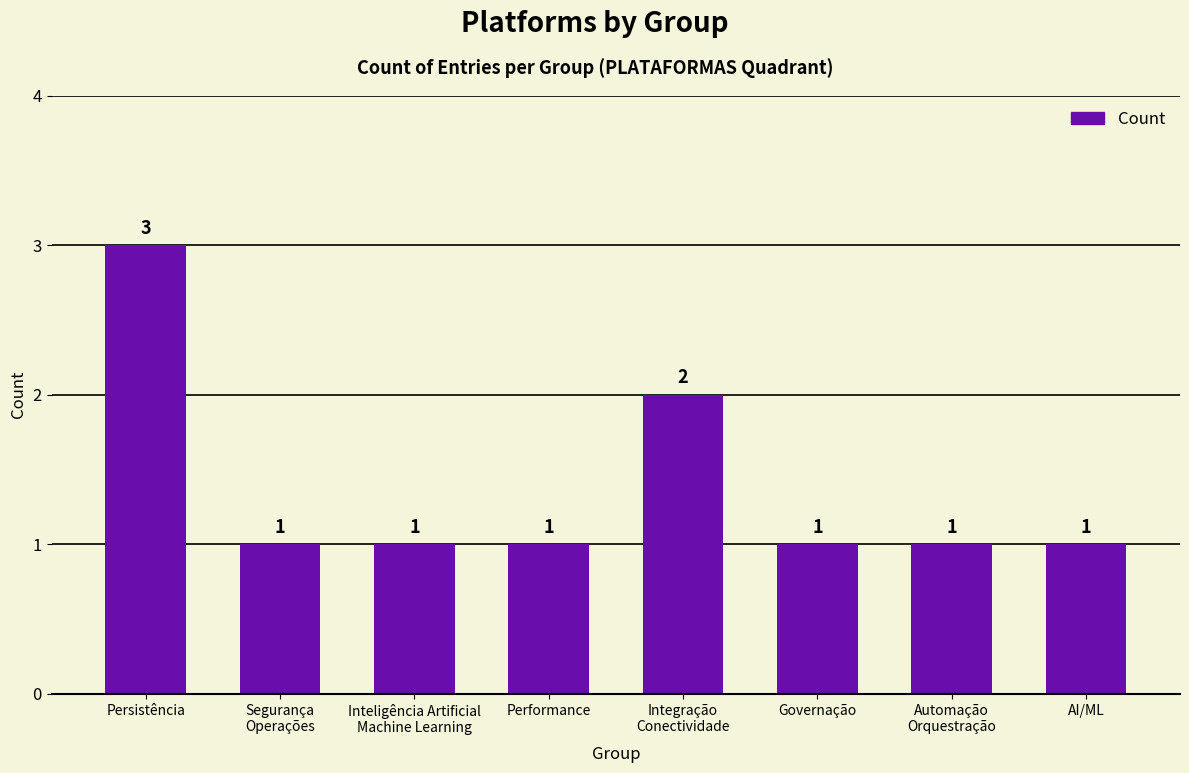

The value at Automação
Orquestração is 1. True or false?

True